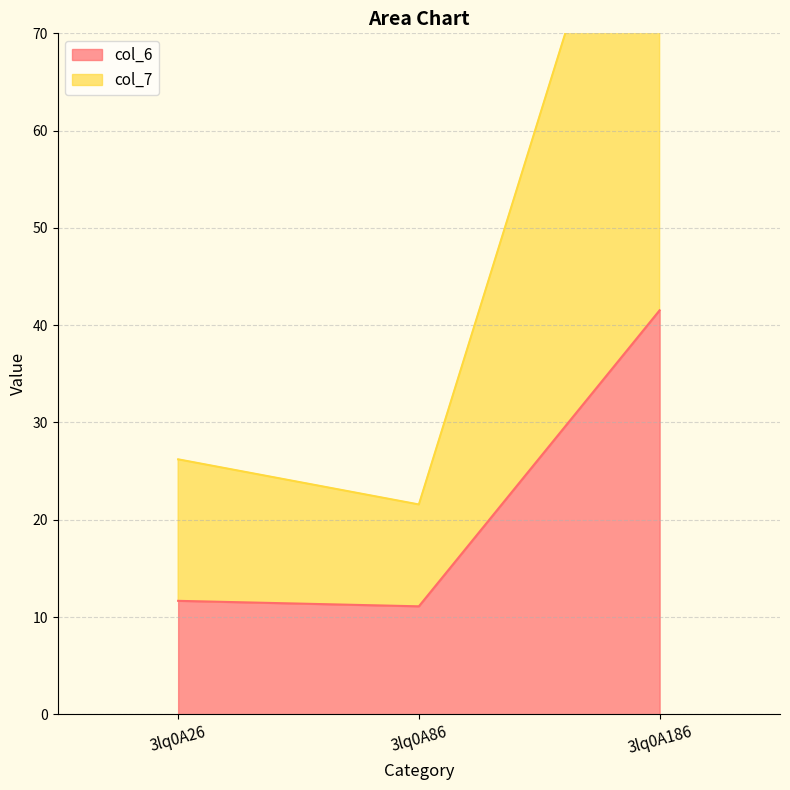

How many lines are shown in the chart?

2